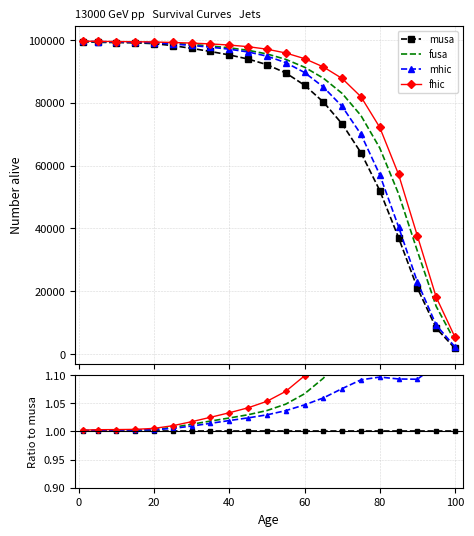

What is the lowest value of the musa series?

1.0